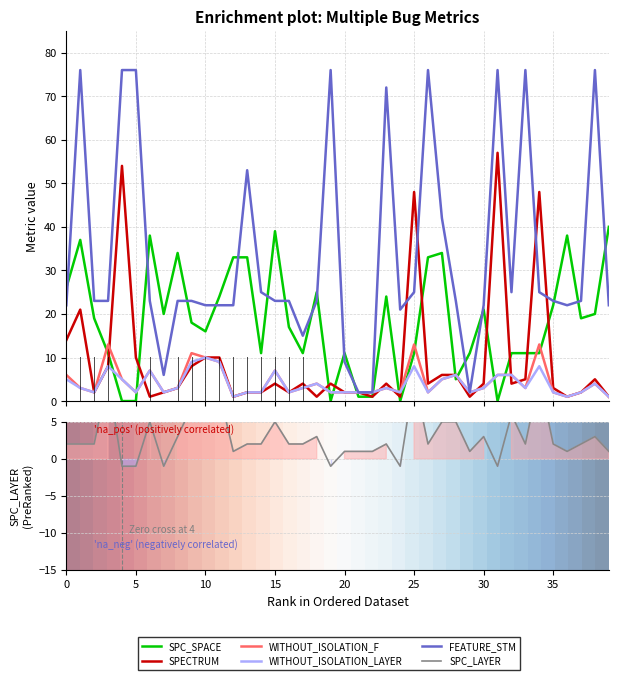

At 11, list the series in order from largest to smallest.

SPC_SPACE, FEATURE_STM, SPECTRUM, WITHOUT_ISOLATION_F, WITHOUT_ISOLATION_LAYER, SPC_LAYER